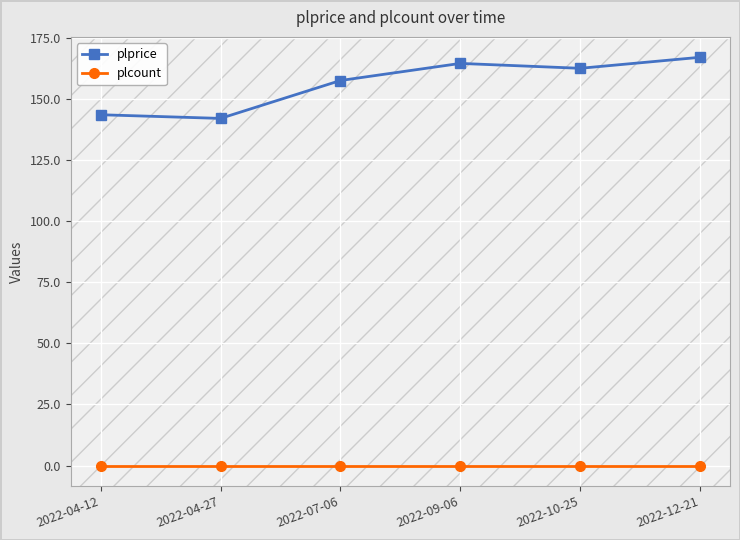

True or false: plprice has more than 0 interior local peaks.

True